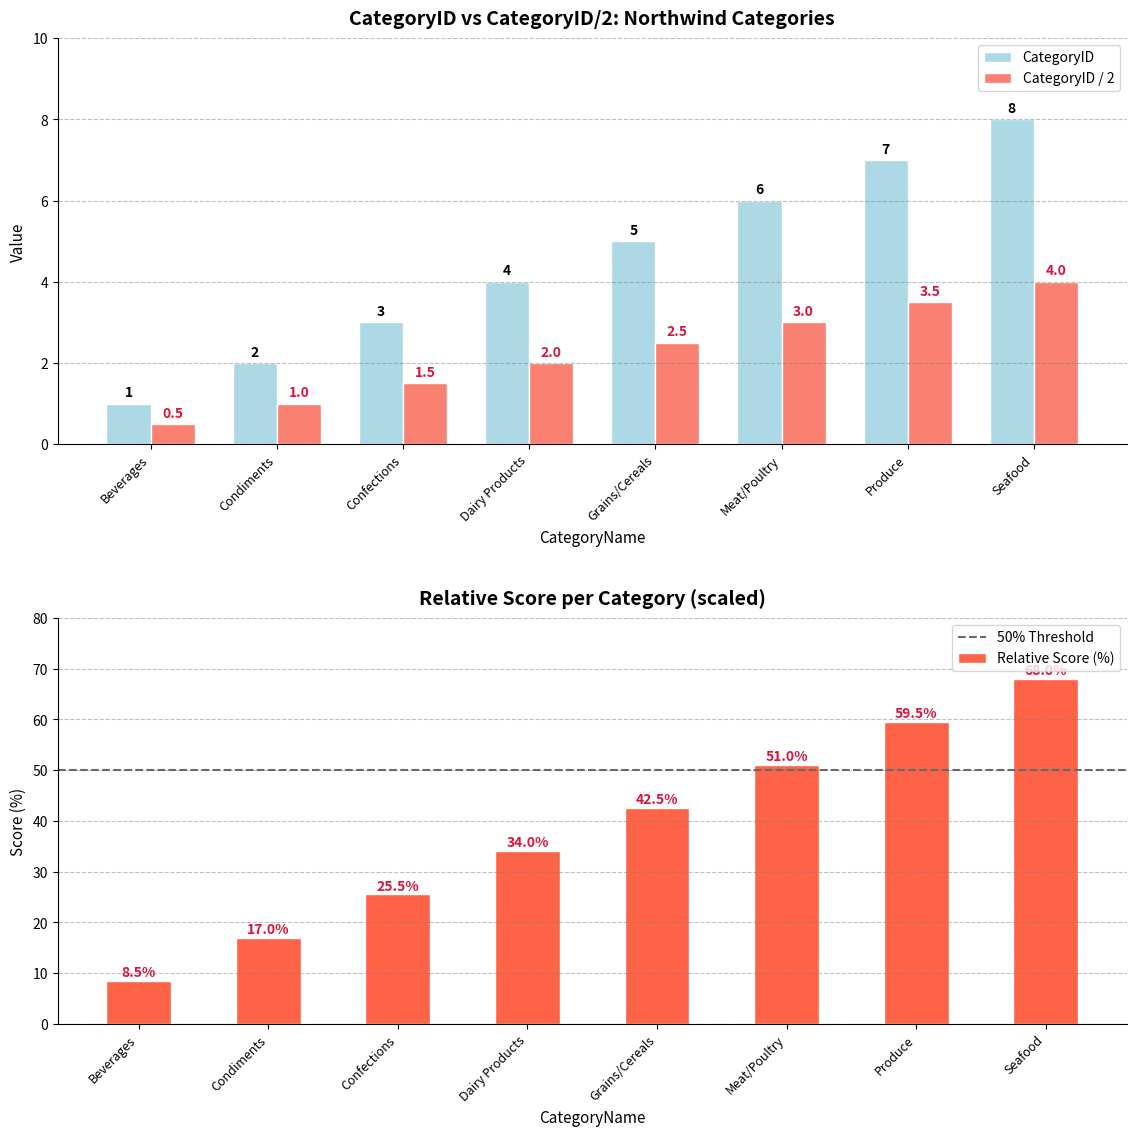

The value at Condiments is 4. True or false?

False